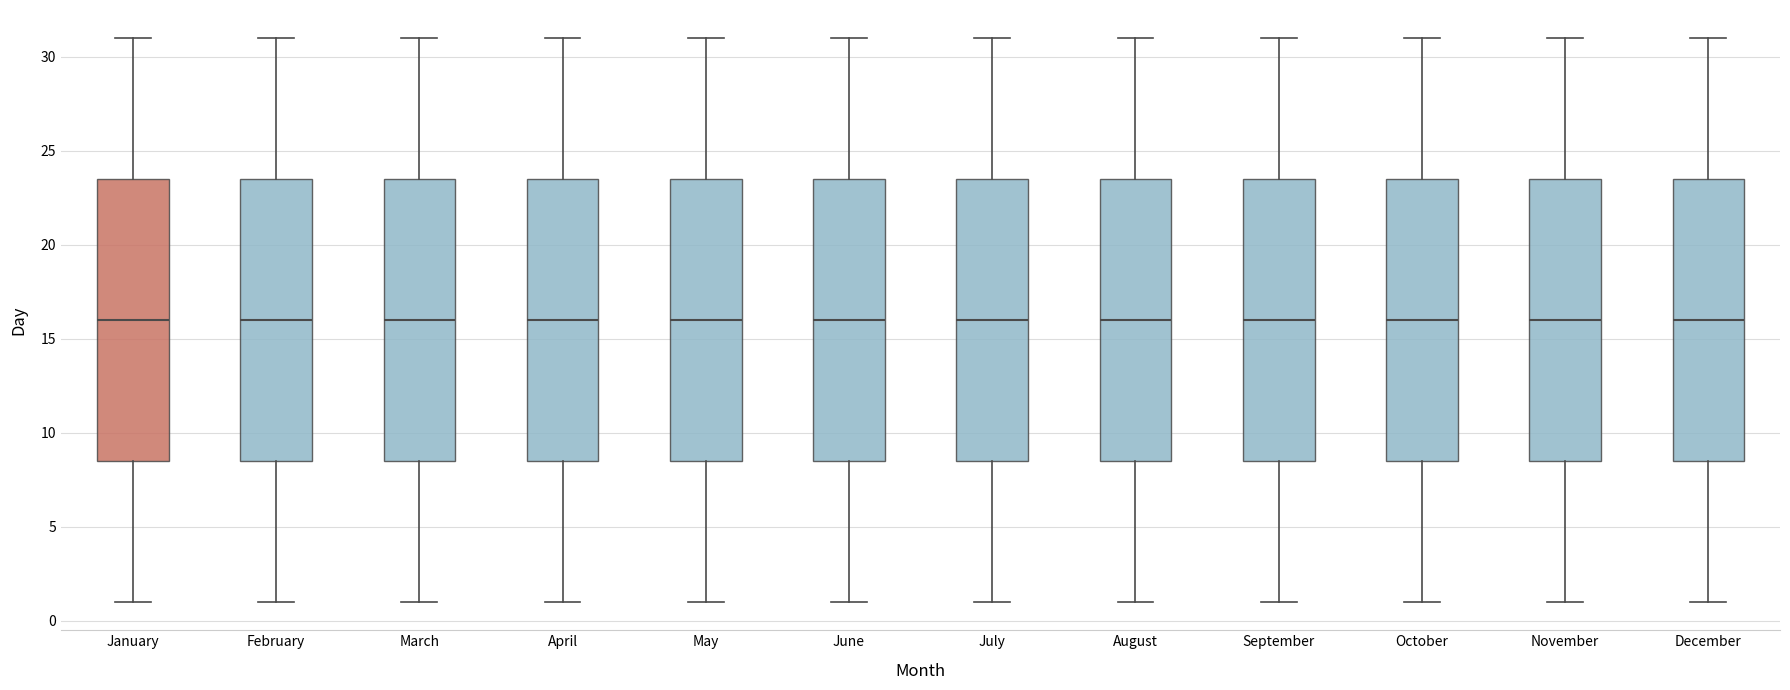

Where does the upper whisker of the box for August end on the y-axis? The values are not printed on the chart, so give them approximately, as read against the axis.

31.0